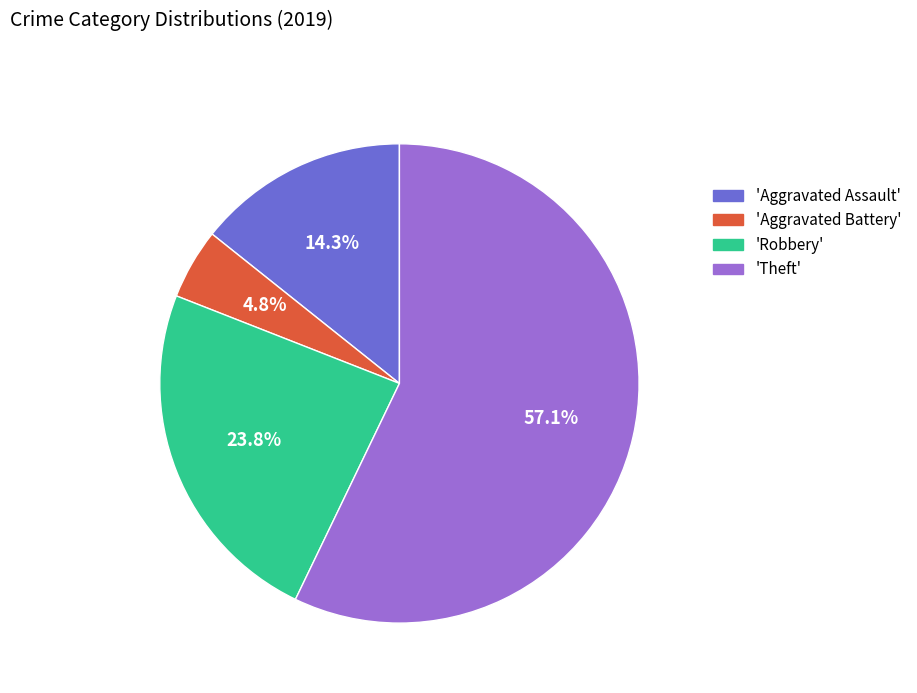

Between 'Theft' and 'Aggravated Battery', which is larger?

'Theft'